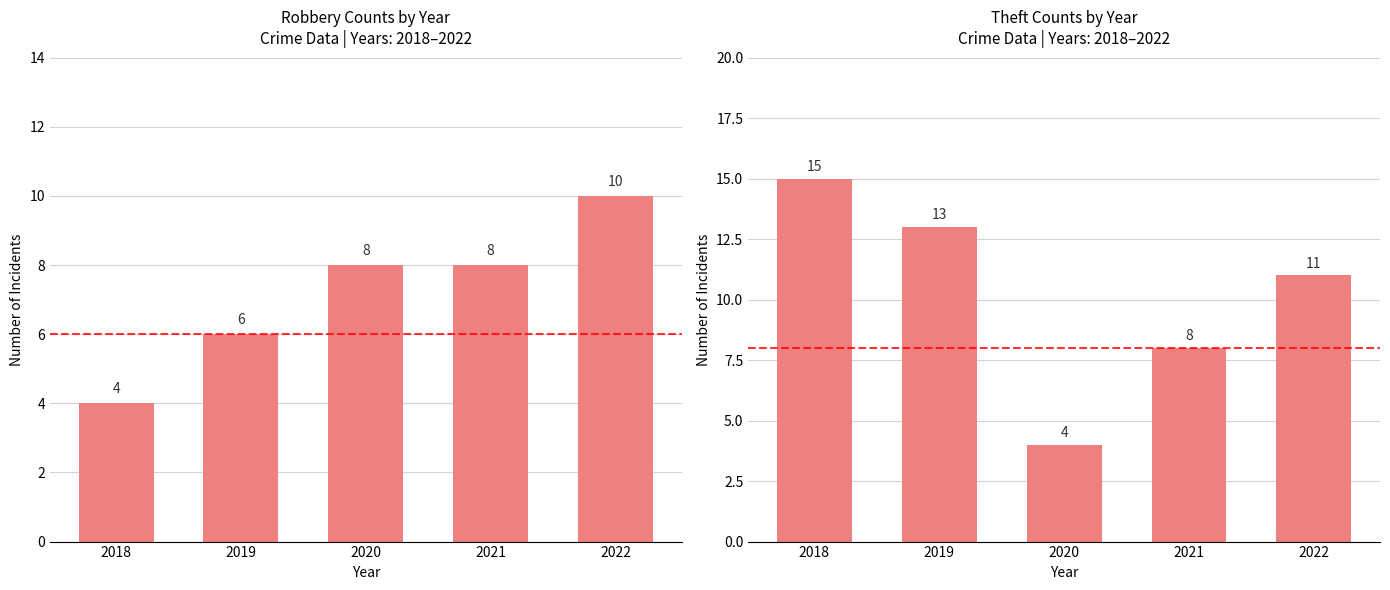

How many values in the Theft series exceed 11?

2